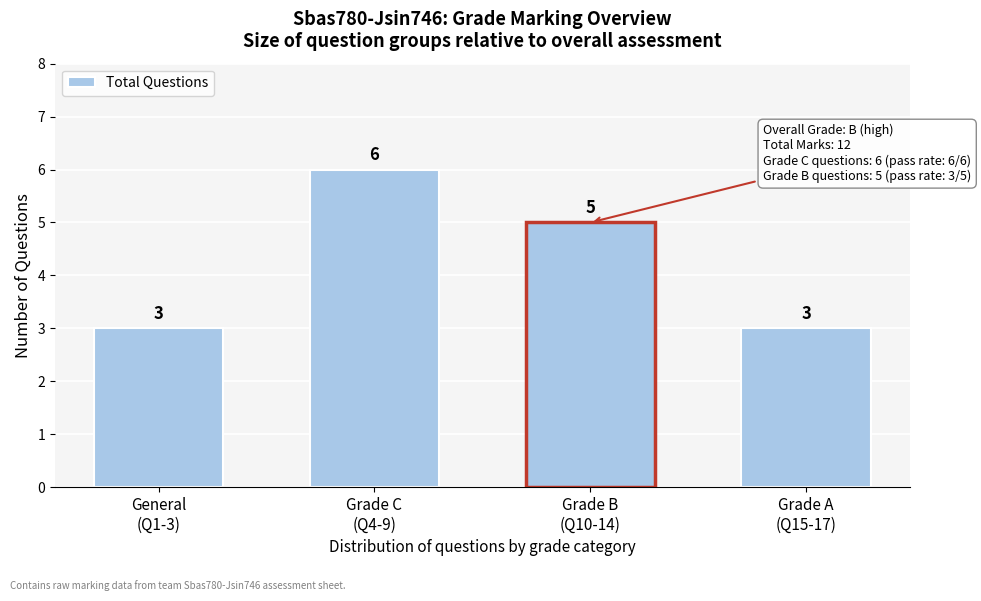

Reading left to right, list all the values displayed in this chart.

3	6	5	3